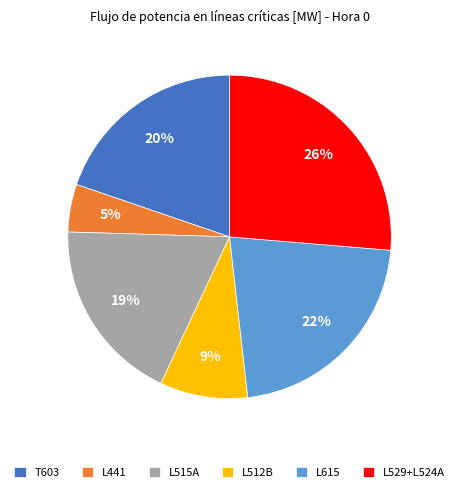

Which has a higher value, T603 or L512B?

T603